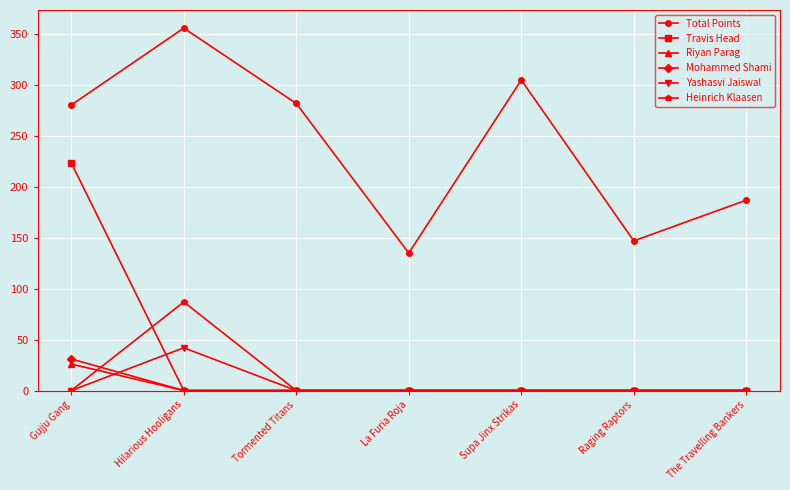

What is the difference between the highest and lowest values at Tormented Titans?

282.0